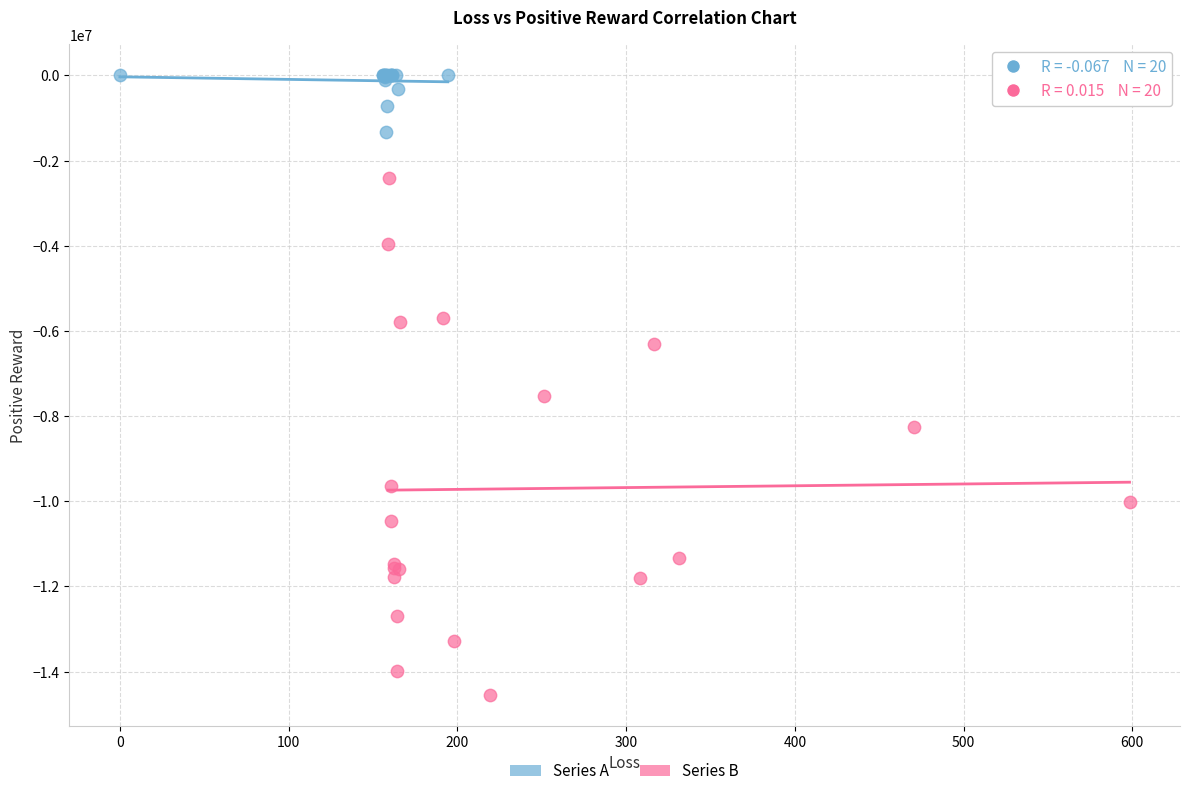

Which series has the largest Y range (max minus min)?

Series B